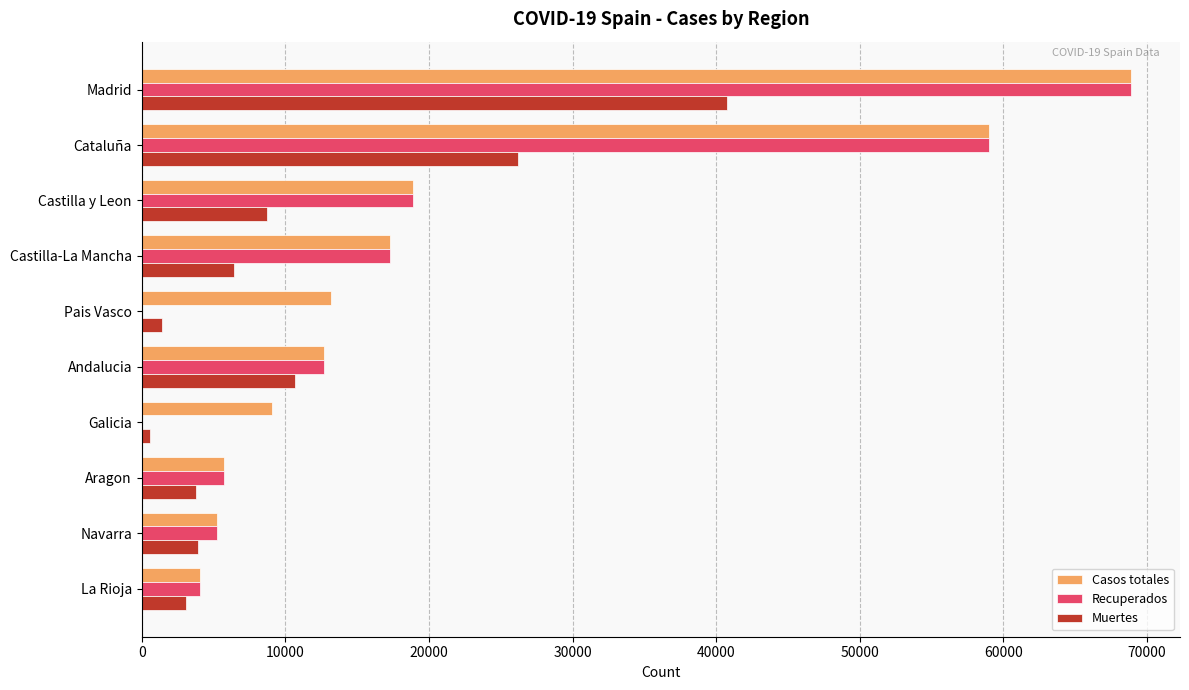

At which label is Casos totales closest to 36451?

Castilla y Leon